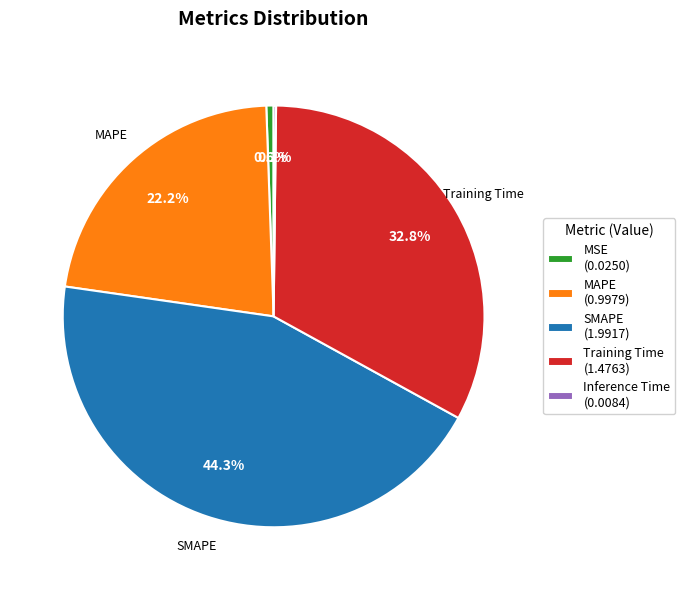

Between Training Time (1.4763) and MAPE (0.9979), which is larger?

Training Time (1.4763)